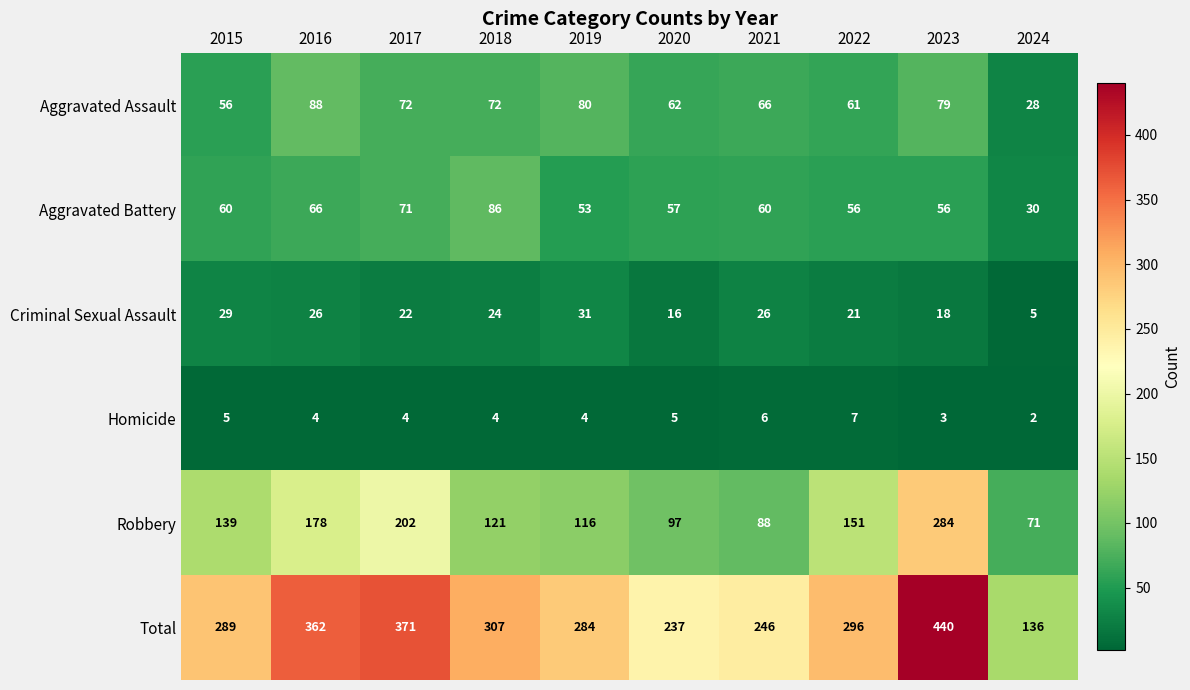

At which label is Aggravated Battery closest to 58?

2020